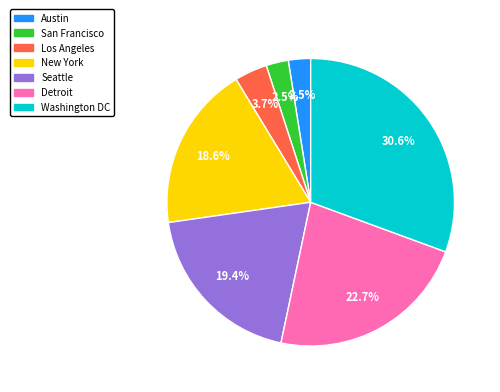

Does Austin represent more than half of the total?

No